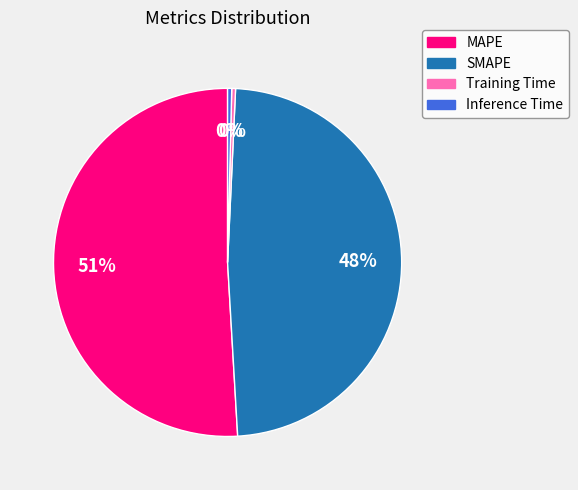

Does any single category account for the majority?

Yes